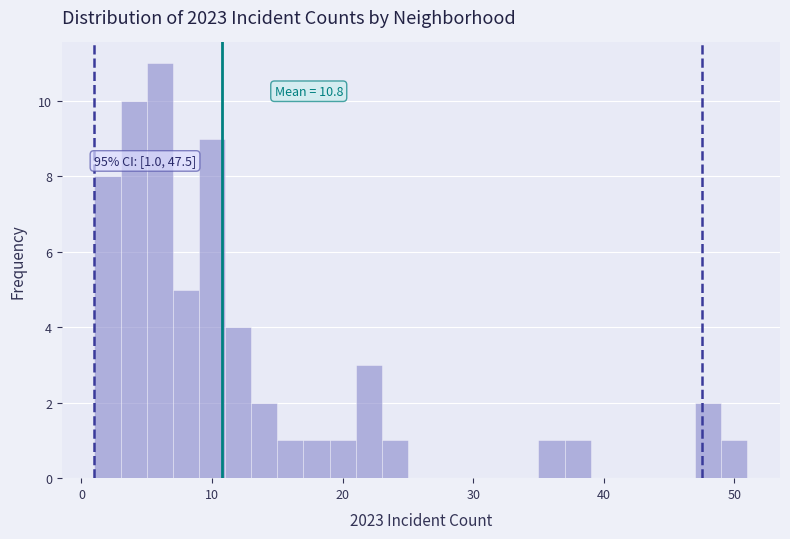

Read against the x-axis, roughly where is the centre of the tallest bar?

6